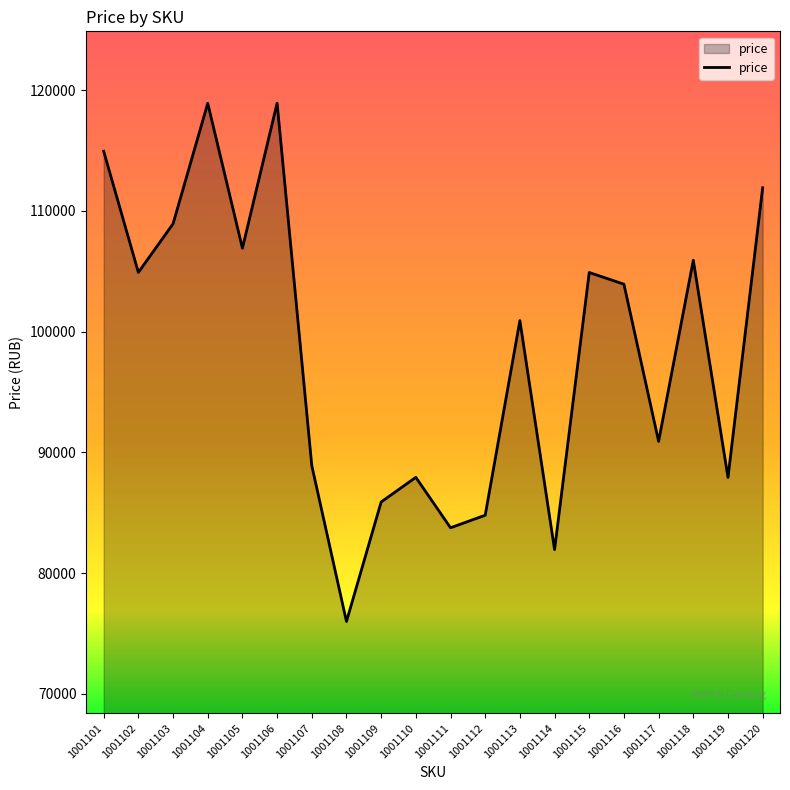

True or false: the data shows 84801 at 1001112.

True